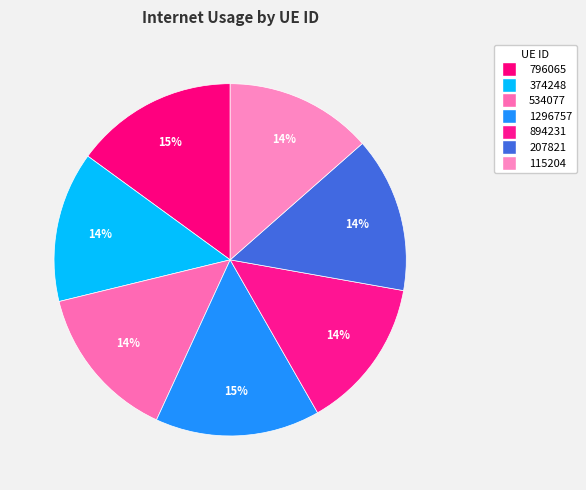

Combined, what portion of the pie is 1296757 and 207821?

29.4%